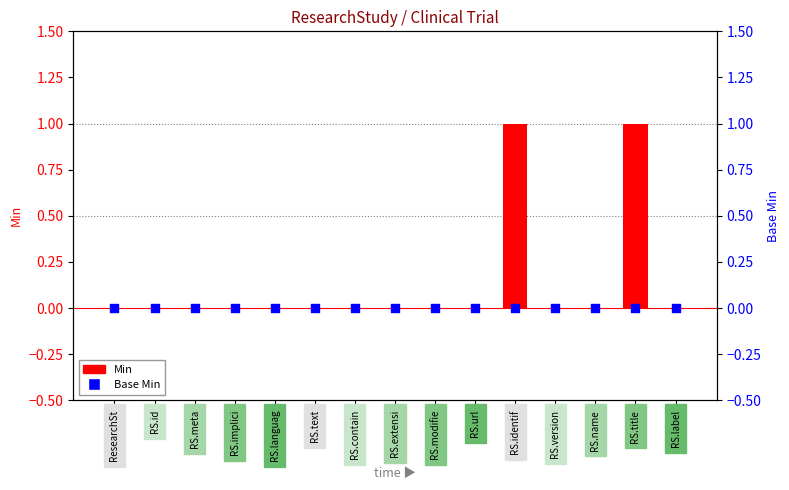

Which series has the largest total across all categories?

Min